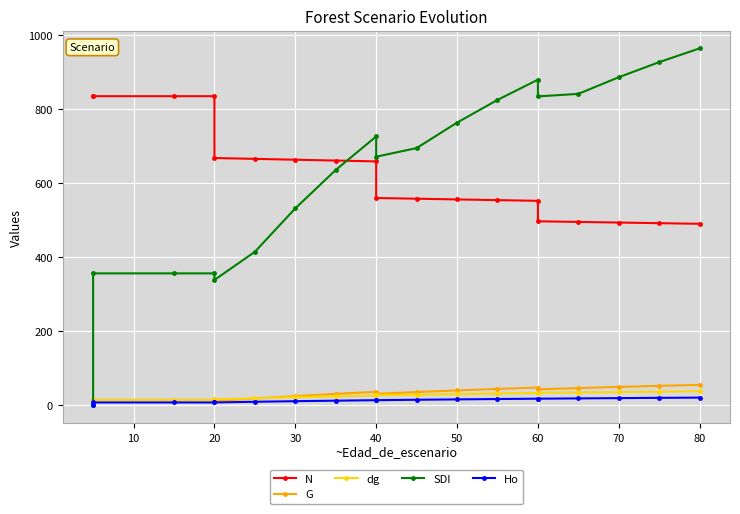

Reading right to left, list all the values displayed in this chart.

N: 490.1	491.8	493.5	495.2	496.9	552.1	554.0	556.0	557.9	559.8	658.6	660.9	663.1	665.4	667.7	834.7	834.7	834.7	834.7
G: 55.2	52.5	49.7	46.6	43.2	48.0	44.3	40.3	35.8	31.0	36.4	30.9	24.8	18.3	11.5	14.4	14.4	14.4	14.4
dg: 37.9	36.9	35.8	34.6	34.4	33.3	31.9	30.4	28.6	27.9	26.5	24.4	21.8	18.7	16.5	14.8	14.8	14.8	14.8
SDI: 963.9	926.7	885.9	841.0	834.1	879.3	824.6	763.3	694.5	671.3	726.0	635.4	531.8	414.4	338.4	356.3	356.3	356.3	0.0
Ho: 20.8	20.2	19.5	18.7	17.9	17.9	17.0	16.0	15.0	13.8	13.8	12.6	11.2	9.6	7.8	7.8	7.8	7.8	0.0